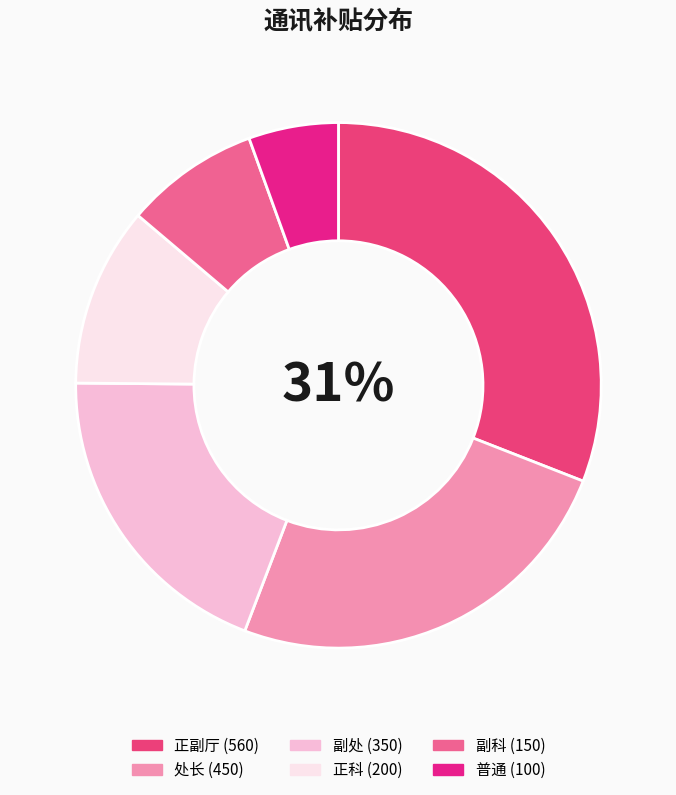

Approximately how many times larger is the value at 副处 compared to 普通?

3.5